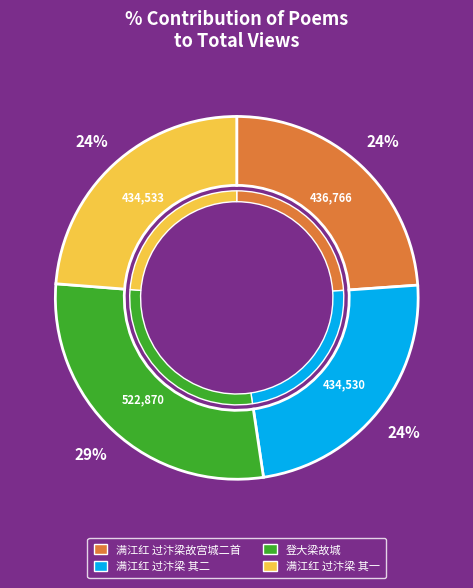

To the nearest percent, what is the combined percentage of 满江红 过汴梁故宫城二首 其二 and 满江红 过汴梁故宫城二首?

48%